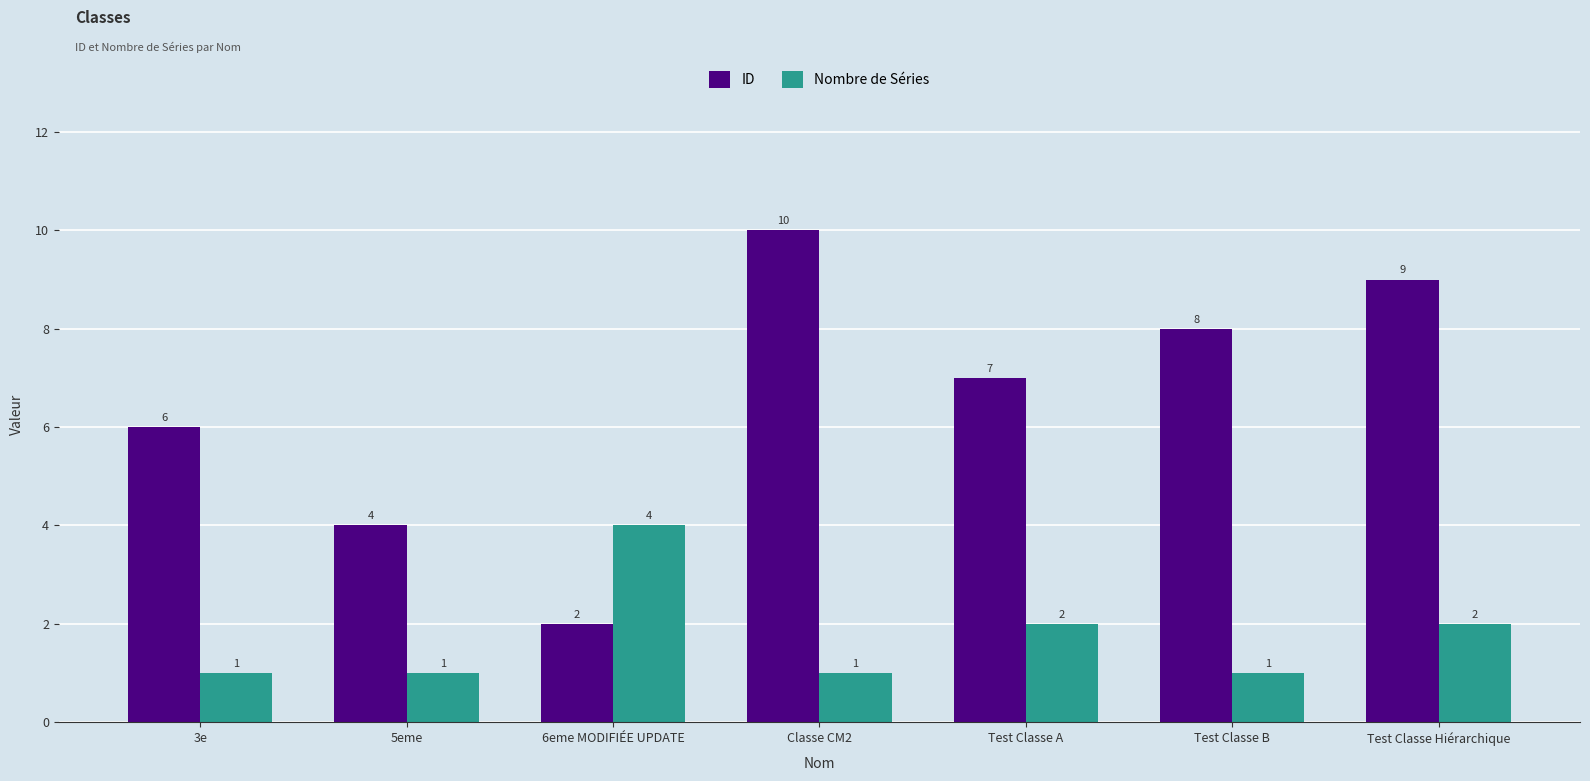

Are the bars horizontal?

No